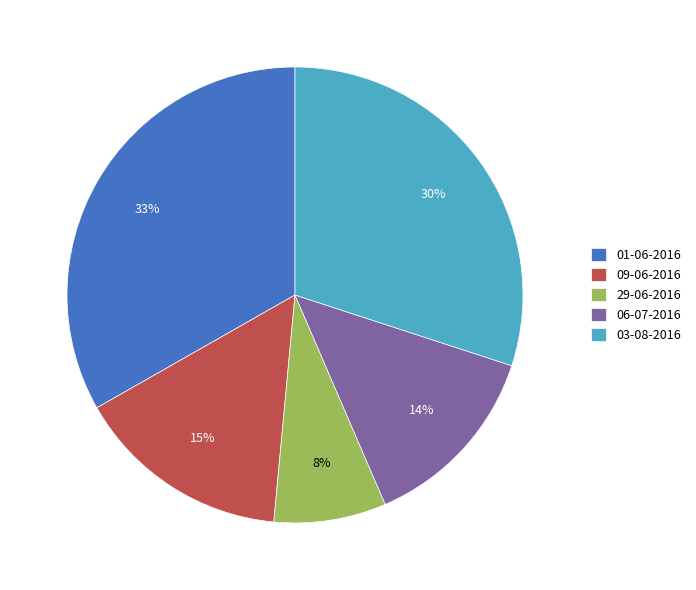

To the nearest percent, what is the difference between the largest and smallest slice percentages?

25%